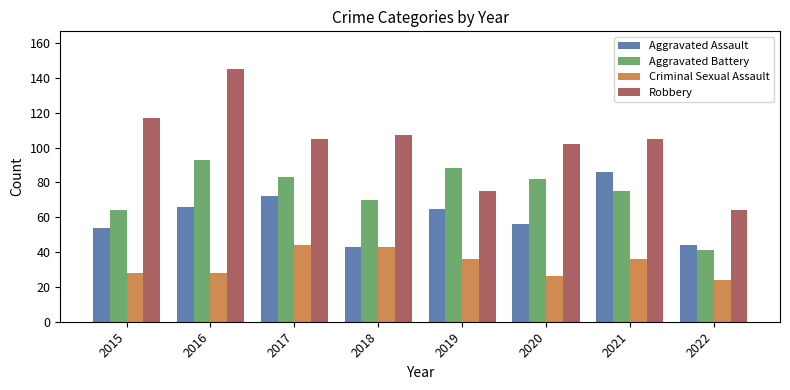

What is the difference between the Aggravated Assault values at 2018 and 2016?

23